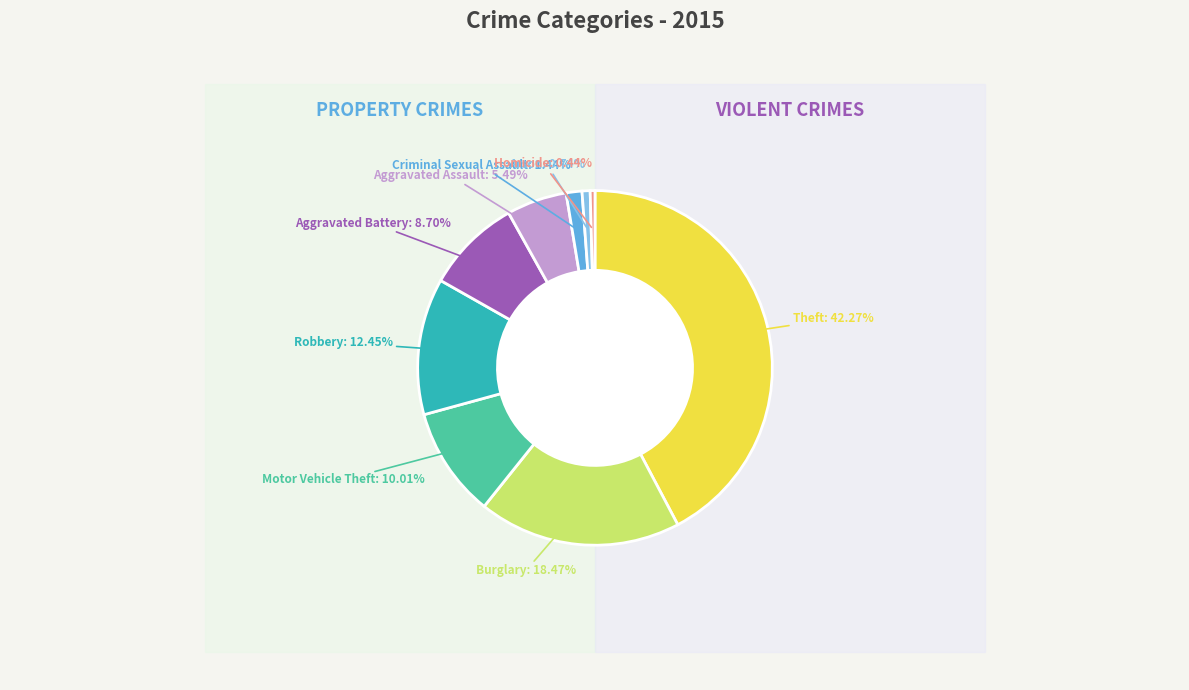

Combined, do Motor Vehicle Theft and Robbery account for over 50%?

No